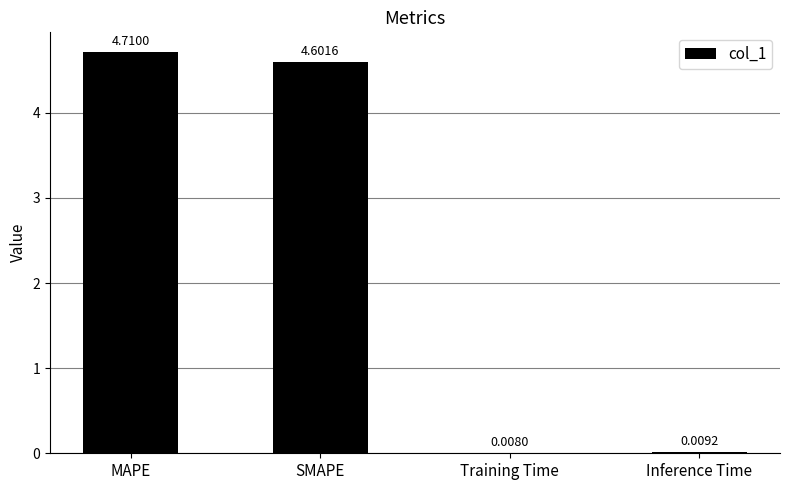

Where does the data first go above 4?

MAPE